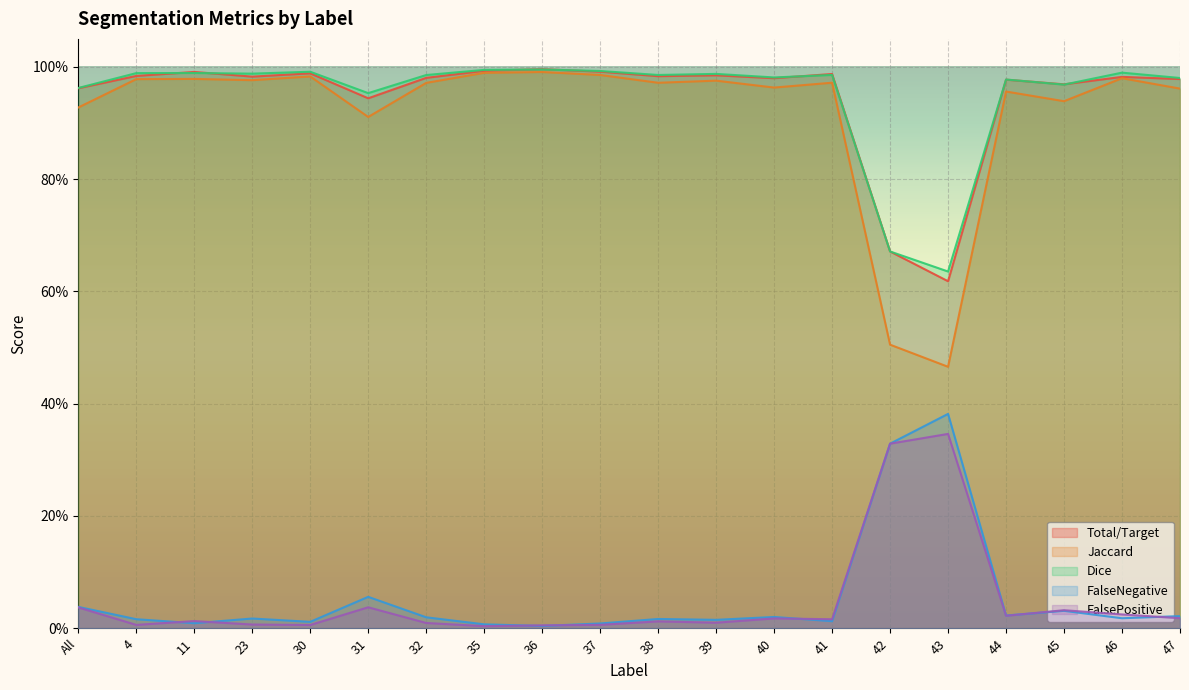

At 42, list the series in order from smallest to largest.

FalseNegative, FalsePositive, Jaccard, Total/Target, Dice